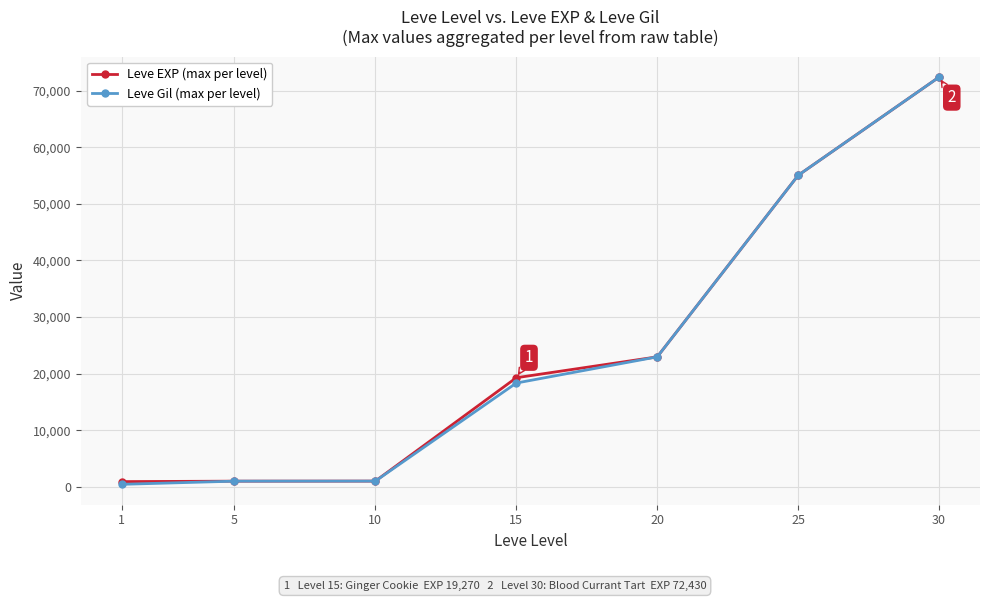

True or false: Leve EXP (max per level) has more than 1 points higher than both neighbors.

False